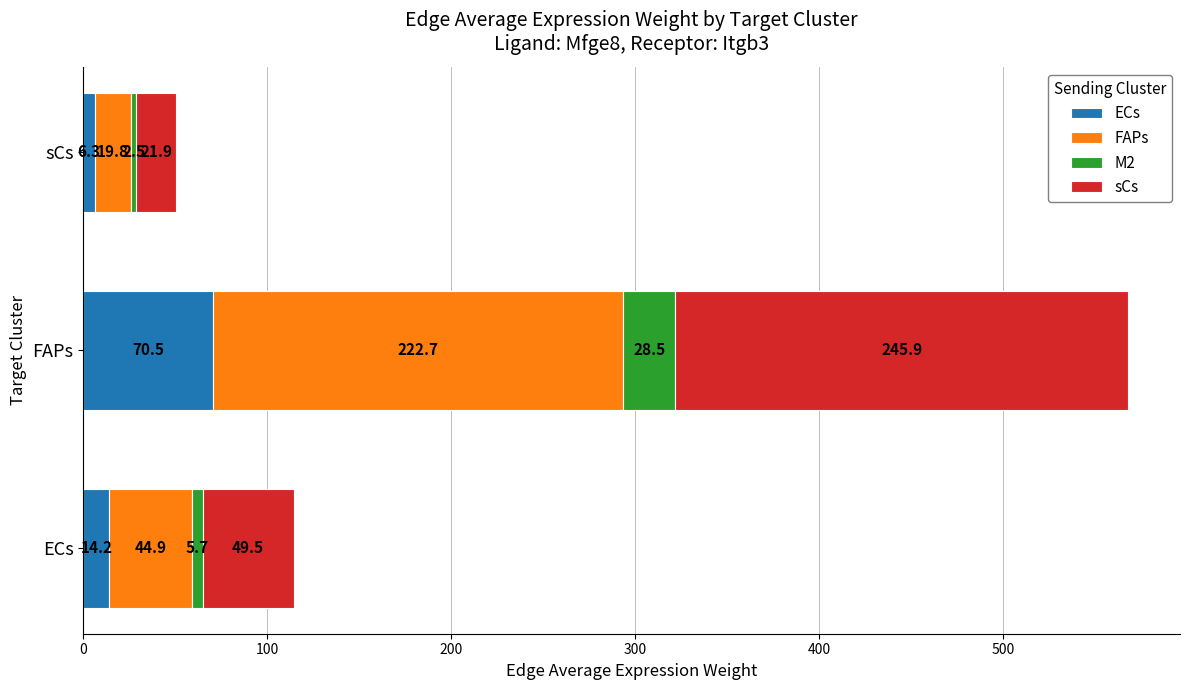

Rank the categories by ECs value from highest to lowest.

FAPs, ECs, sCs